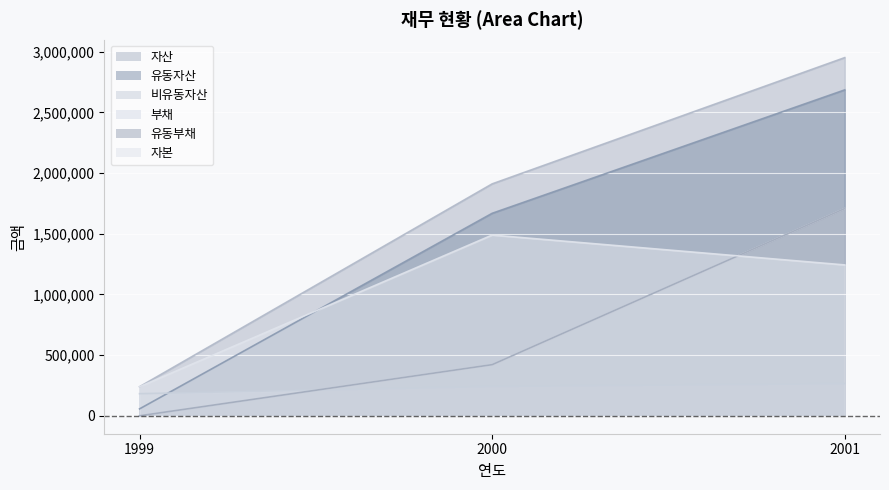

Which category has the highest value across all series?

2001